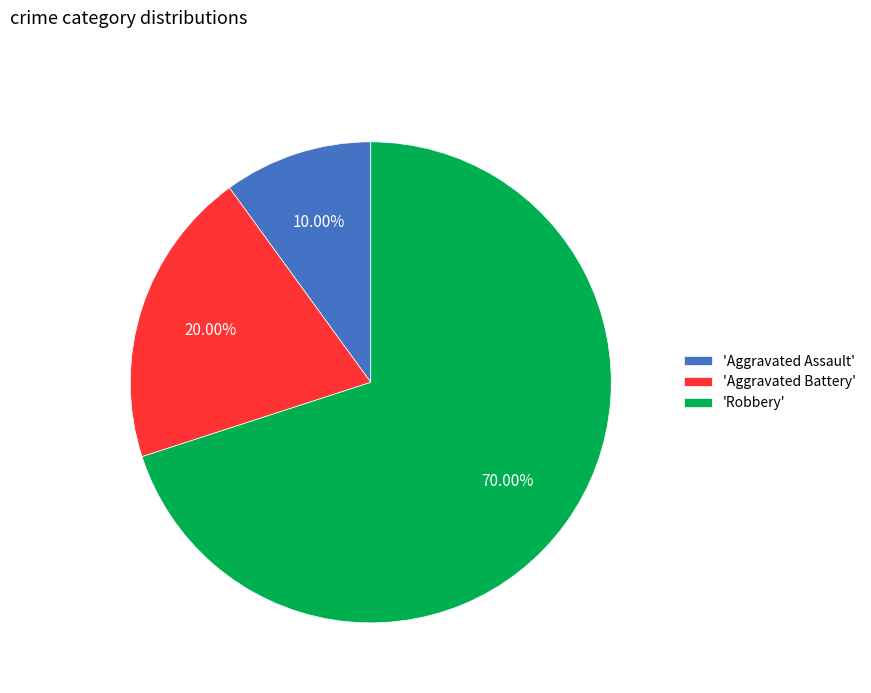

Rank the categories by value from highest to lowest.

'Robbery', 'Aggravated Battery', 'Aggravated Assault'